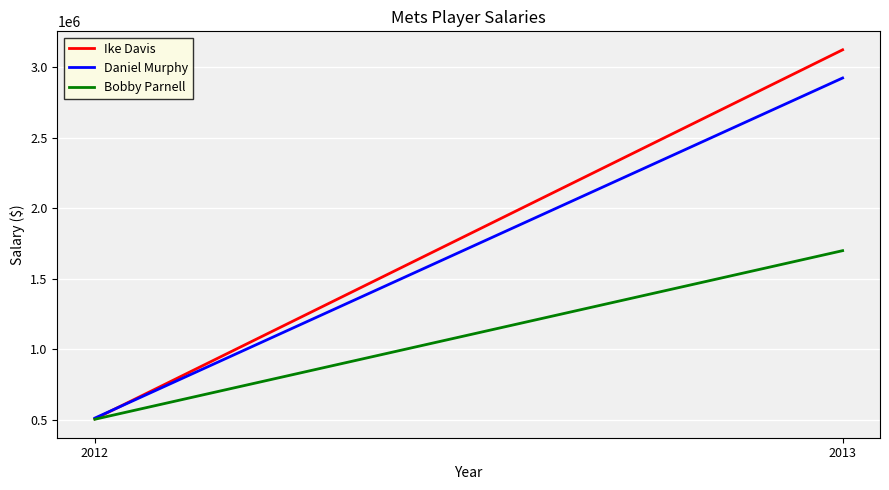

List the series in order of their peak value, highest first.

Ike Davis, Daniel Murphy, Bobby Parnell